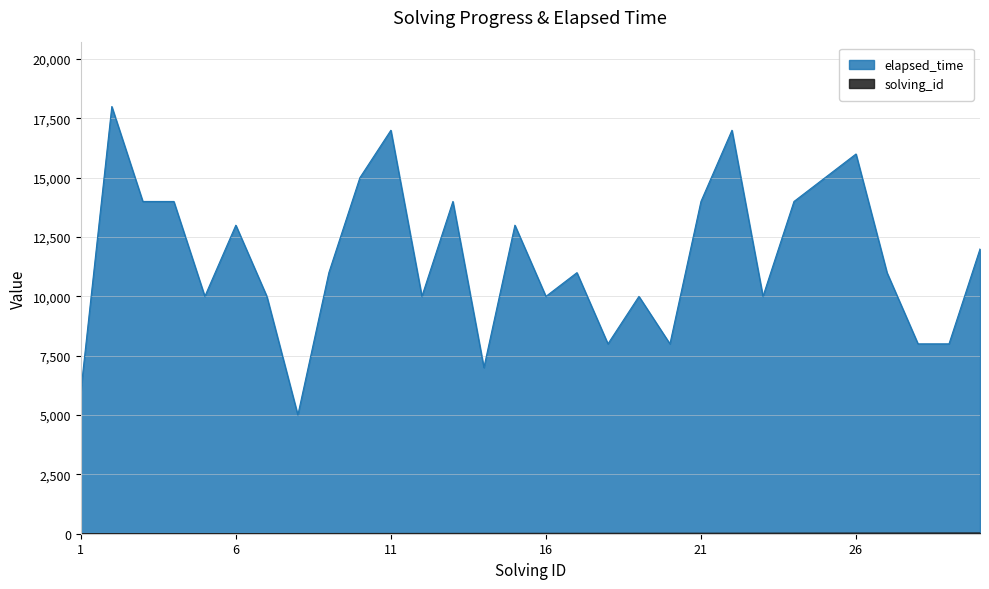

Reading right to left, extract all data points from this chart.

solving_id: 30=30	29=29	28=28	27=27	26=26	25=25	24=24	23=23	22=22	21=21	20=20	19=19	18=18	17=17	16=16	15=15	14=14	13=13	12=12	11=11	10=10	9=9	8=8	7=7	6=6	5=5	4=4	3=3	2=2	1=1
elapsed_time: 30=12000	29=8000	28=8000	27=11000	26=16000	25=15000	24=14000	23=10000	22=17000	21=14000	20=8000	19=10000	18=8000	17=11000	16=10000	15=13000	14=7000	13=14000	12=10000	11=17000	10=15000	9=11000	8=5000	7=10000	6=13000	5=10000	4=14000	3=14000	2=18000	1=6000